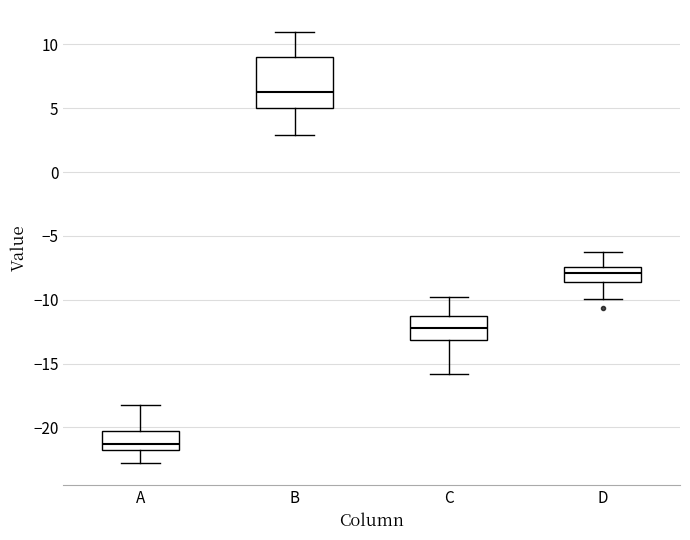

Reading left to right, read every box against the y-axis: the position of its median line, the range the box covers, and the ends of its whiskers. The values are not printed on the chart, so give them approximately, as read against the axis.

A: median -21.5, box -22.0 to -20.5, whiskers -23.0 to -18.0
B: median 6.0, box 5.0 to 9.0, whiskers 3.0 to 11.0
C: median -12.0, box -13.0 to -11.5, whiskers -16.0 to -10.0
D: median -8.0, box -8.5 to -7.5, whiskers -10.0 to -6.5